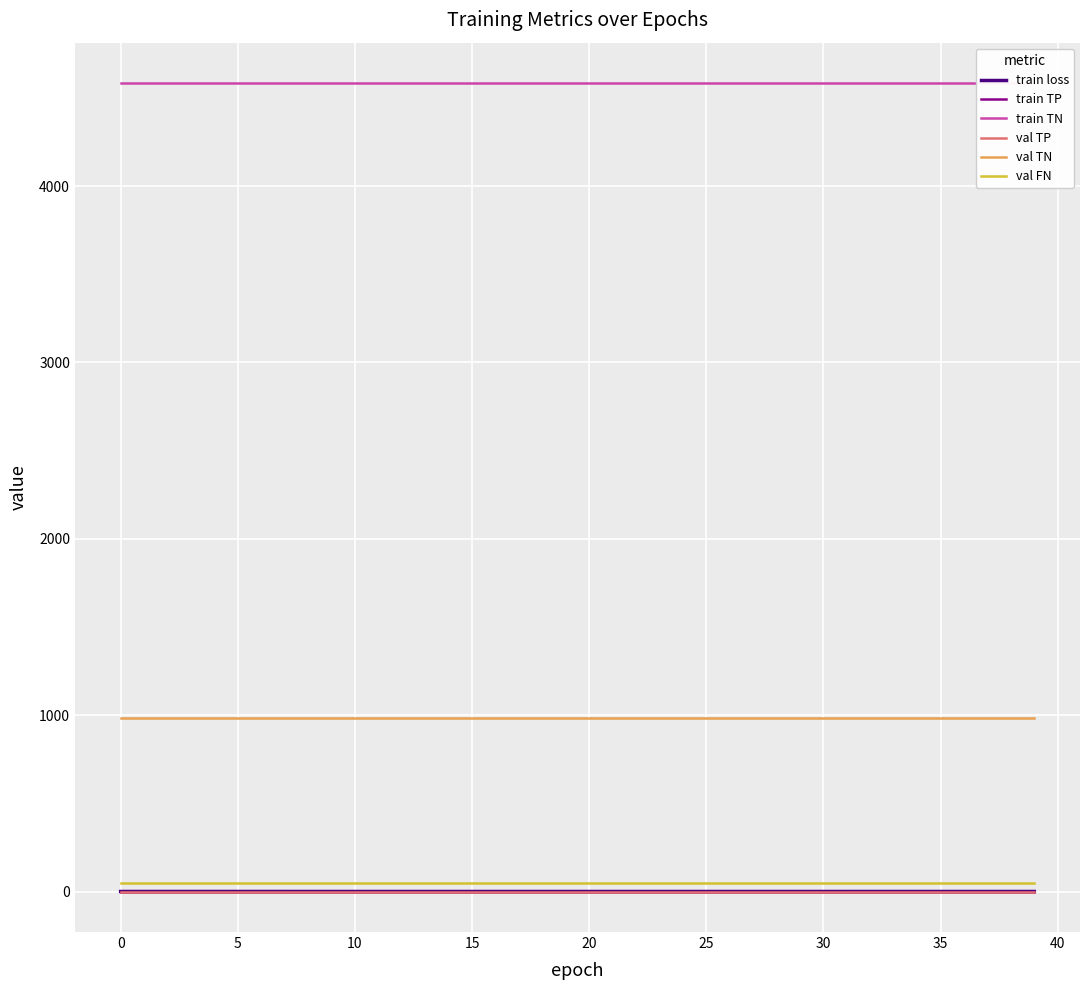

Which series has the largest range (max minus min)?

train loss